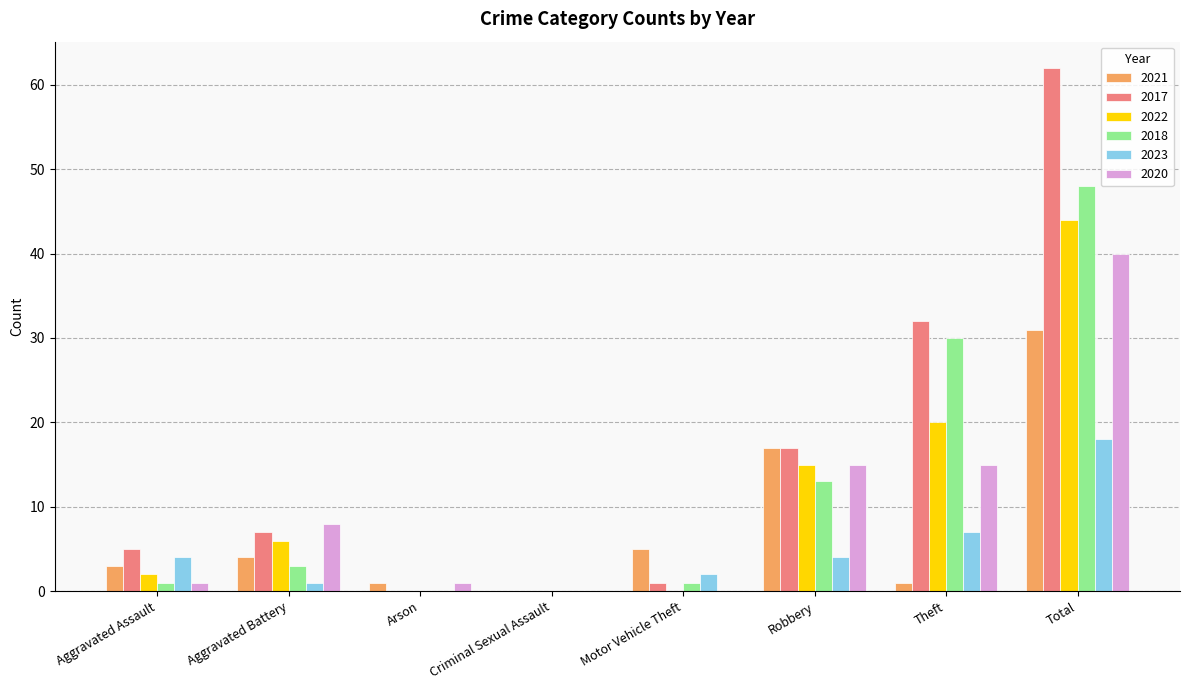

At which category is the sum across all series the highest?

Total